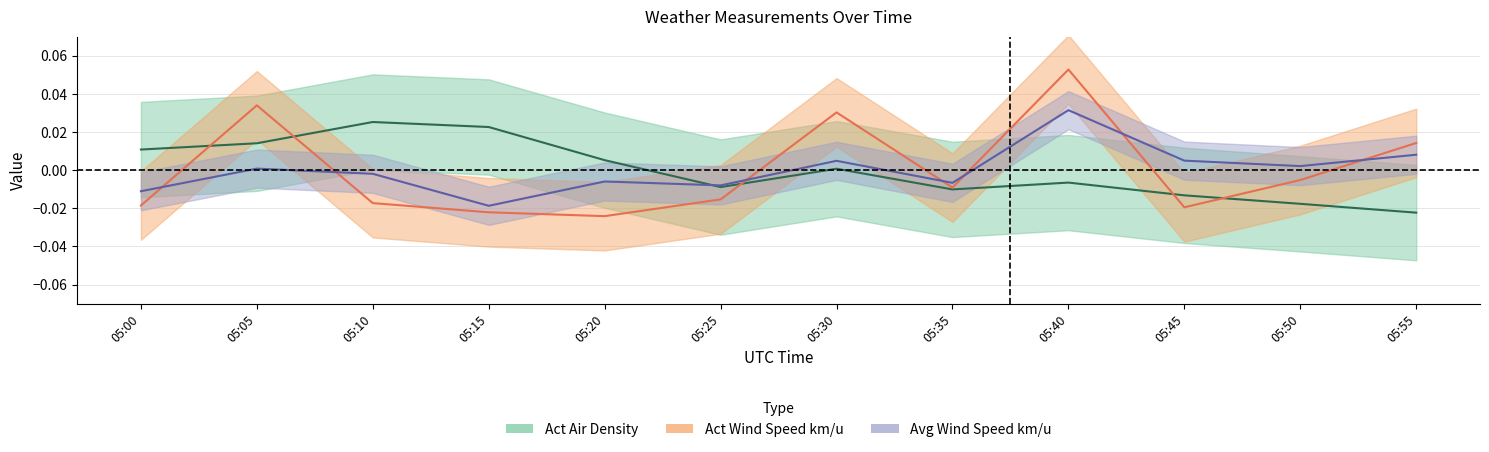

Which category has the lowest value across all series?

05:20